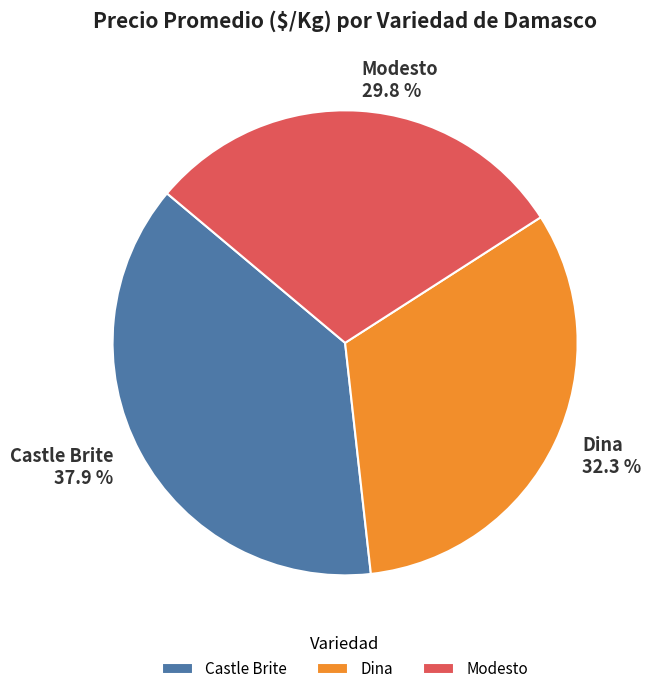

To the nearest percent, what is the difference between the Modesto and Castle Brite slice percentages?

8%